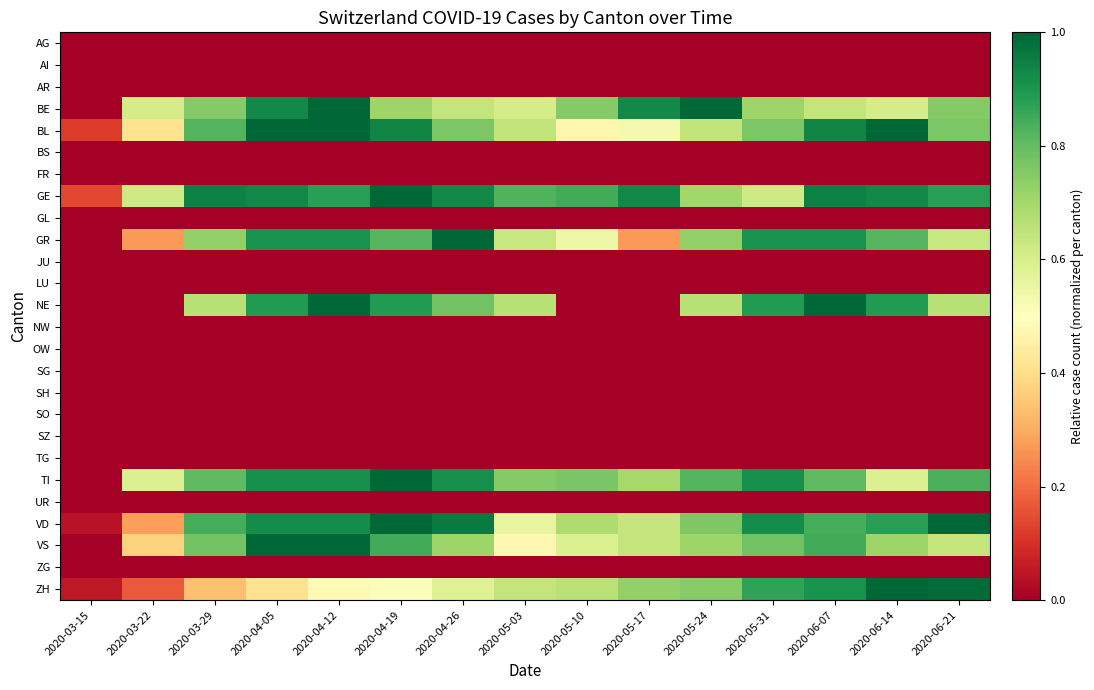

Reading left to right, list all the values displayed in this chart.

AG: 2020-03-15=0.0	2020-03-22=0.0	2020-03-29=0.0	2020-04-05=0.0	2020-04-12=0.0	2020-04-19=0.0	2020-04-26=0.0	2020-05-03=0.0	2020-05-10=0.0	2020-05-17=0.0	2020-05-24=0.0	2020-05-31=0.0	2020-06-07=0.0	2020-06-14=0.0	2020-06-21=0.0
AI: 2020-03-15=0.0	2020-03-22=0.0	2020-03-29=0.0	2020-04-05=0.0	2020-04-12=0.0	2020-04-19=0.0	2020-04-26=0.0	2020-05-03=0.0	2020-05-10=0.0	2020-05-17=0.0	2020-05-24=0.0	2020-05-31=0.0	2020-06-07=0.0	2020-06-14=0.0	2020-06-21=0.0
AR: 2020-03-15=0.0	2020-03-22=0.0	2020-03-29=0.0	2020-04-05=0.0	2020-04-12=0.0	2020-04-19=0.0	2020-04-26=0.0	2020-05-03=0.0	2020-05-10=0.0	2020-05-17=0.0	2020-05-24=0.0	2020-05-31=0.0	2020-06-07=0.0	2020-06-14=0.0	2020-06-21=0.0
BE: 2020-03-15=0.0	2020-03-22=0.6	2020-03-29=0.8	2020-04-05=0.9	2020-04-12=1.0	2020-04-19=0.7	2020-04-26=0.6	2020-05-03=0.6	2020-05-10=0.8	2020-05-17=0.9	2020-05-24=1.0	2020-05-31=0.7	2020-06-07=0.6	2020-06-14=0.6	2020-06-21=0.8
BL: 2020-03-15=0.1	2020-03-22=0.4	2020-03-29=0.8	2020-04-05=1.0	2020-04-12=1.0	2020-04-19=0.9	2020-04-26=0.8	2020-05-03=0.6	2020-05-10=0.5	2020-05-17=0.5	2020-05-24=0.6	2020-05-31=0.8	2020-06-07=0.9	2020-06-14=1.0	2020-06-21=0.8
BS: 2020-03-15=0.0	2020-03-22=0.0	2020-03-29=0.0	2020-04-05=0.0	2020-04-12=0.0	2020-04-19=0.0	2020-04-26=0.0	2020-05-03=0.0	2020-05-10=0.0	2020-05-17=0.0	2020-05-24=0.0	2020-05-31=0.0	2020-06-07=0.0	2020-06-14=0.0	2020-06-21=0.0
FR: 2020-03-15=0.0	2020-03-22=0.0	2020-03-29=0.0	2020-04-05=0.0	2020-04-12=0.0	2020-04-19=0.0	2020-04-26=0.0	2020-05-03=0.0	2020-05-10=0.0	2020-05-17=0.0	2020-05-24=0.0	2020-05-31=0.0	2020-06-07=0.0	2020-06-14=0.0	2020-06-21=0.0
GE: 2020-03-15=0.1	2020-03-22=0.6	2020-03-29=0.9	2020-04-05=0.9	2020-04-12=0.9	2020-04-19=1.0	2020-04-26=0.9	2020-05-03=0.8	2020-05-10=0.8	2020-05-17=0.9	2020-05-24=0.7	2020-05-31=0.6	2020-06-07=0.9	2020-06-14=0.9	2020-06-21=0.9
GL: 2020-03-15=0.0	2020-03-22=0.0	2020-03-29=0.0	2020-04-05=0.0	2020-04-12=0.0	2020-04-19=0.0	2020-04-26=0.0	2020-05-03=0.0	2020-05-10=0.0	2020-05-17=0.0	2020-05-24=0.0	2020-05-31=0.0	2020-06-07=0.0	2020-06-14=0.0	2020-06-21=0.0
GR: 2020-03-15=0.0	2020-03-22=0.3	2020-03-29=0.7	2020-04-05=0.9	2020-04-12=0.9	2020-04-19=0.8	2020-04-26=1.0	2020-05-03=0.6	2020-05-10=0.5	2020-05-17=0.3	2020-05-24=0.7	2020-05-31=0.9	2020-06-07=0.9	2020-06-14=0.8	2020-06-21=0.6
JU: 2020-03-15=0.0	2020-03-22=0.0	2020-03-29=0.0	2020-04-05=0.0	2020-04-12=0.0	2020-04-19=0.0	2020-04-26=0.0	2020-05-03=0.0	2020-05-10=0.0	2020-05-17=0.0	2020-05-24=0.0	2020-05-31=0.0	2020-06-07=0.0	2020-06-14=0.0	2020-06-21=0.0
LU: 2020-03-15=0.0	2020-03-22=0.0	2020-03-29=0.0	2020-04-05=0.0	2020-04-12=0.0	2020-04-19=0.0	2020-04-26=0.0	2020-05-03=0.0	2020-05-10=0.0	2020-05-17=0.0	2020-05-24=0.0	2020-05-31=0.0	2020-06-07=0.0	2020-06-14=0.0	2020-06-21=0.0
NE: 2020-03-15=0.0	2020-03-22=0.0	2020-03-29=0.7	2020-04-05=0.9	2020-04-12=1.0	2020-04-19=0.9	2020-04-26=0.8	2020-05-03=0.7	2020-05-10=0.0	2020-05-17=0.0	2020-05-24=0.7	2020-05-31=0.9	2020-06-07=1.0	2020-06-14=0.9	2020-06-21=0.7
NW: 2020-03-15=0.0	2020-03-22=0.0	2020-03-29=0.0	2020-04-05=0.0	2020-04-12=0.0	2020-04-19=0.0	2020-04-26=0.0	2020-05-03=0.0	2020-05-10=0.0	2020-05-17=0.0	2020-05-24=0.0	2020-05-31=0.0	2020-06-07=0.0	2020-06-14=0.0	2020-06-21=0.0
OW: 2020-03-15=0.0	2020-03-22=0.0	2020-03-29=0.0	2020-04-05=0.0	2020-04-12=0.0	2020-04-19=0.0	2020-04-26=0.0	2020-05-03=0.0	2020-05-10=0.0	2020-05-17=0.0	2020-05-24=0.0	2020-05-31=0.0	2020-06-07=0.0	2020-06-14=0.0	2020-06-21=0.0
SG: 2020-03-15=0.0	2020-03-22=0.0	2020-03-29=0.0	2020-04-05=0.0	2020-04-12=0.0	2020-04-19=0.0	2020-04-26=0.0	2020-05-03=0.0	2020-05-10=0.0	2020-05-17=0.0	2020-05-24=0.0	2020-05-31=0.0	2020-06-07=0.0	2020-06-14=0.0	2020-06-21=0.0
SH: 2020-03-15=0.0	2020-03-22=0.0	2020-03-29=0.0	2020-04-05=0.0	2020-04-12=0.0	2020-04-19=0.0	2020-04-26=0.0	2020-05-03=0.0	2020-05-10=0.0	2020-05-17=0.0	2020-05-24=0.0	2020-05-31=0.0	2020-06-07=0.0	2020-06-14=0.0	2020-06-21=0.0
SO: 2020-03-15=0.0	2020-03-22=0.0	2020-03-29=0.0	2020-04-05=0.0	2020-04-12=0.0	2020-04-19=0.0	2020-04-26=0.0	2020-05-03=0.0	2020-05-10=0.0	2020-05-17=0.0	2020-05-24=0.0	2020-05-31=0.0	2020-06-07=0.0	2020-06-14=0.0	2020-06-21=0.0
SZ: 2020-03-15=0.0	2020-03-22=0.0	2020-03-29=0.0	2020-04-05=0.0	2020-04-12=0.0	2020-04-19=0.0	2020-04-26=0.0	2020-05-03=0.0	2020-05-10=0.0	2020-05-17=0.0	2020-05-24=0.0	2020-05-31=0.0	2020-06-07=0.0	2020-06-14=0.0	2020-06-21=0.0
TG: 2020-03-15=0.0	2020-03-22=0.0	2020-03-29=0.0	2020-04-05=0.0	2020-04-12=0.0	2020-04-19=0.0	2020-04-26=0.0	2020-05-03=0.0	2020-05-10=0.0	2020-05-17=0.0	2020-05-24=0.0	2020-05-31=0.0	2020-06-07=0.0	2020-06-14=0.0	2020-06-21=0.0
TI: 2020-03-15=0.0	2020-03-22=0.6	2020-03-29=0.8	2020-04-05=0.9	2020-04-12=0.9	2020-04-19=1.0	2020-04-26=0.9	2020-05-03=0.8	2020-05-10=0.8	2020-05-17=0.7	2020-05-24=0.8	2020-05-31=0.9	2020-06-07=0.8	2020-06-14=0.6	2020-06-21=0.8
UR: 2020-03-15=0.0	2020-03-22=0.0	2020-03-29=0.0	2020-04-05=0.0	2020-04-12=0.0	2020-04-19=0.0	2020-04-26=0.0	2020-05-03=0.0	2020-05-10=0.0	2020-05-17=0.0	2020-05-24=0.0	2020-05-31=0.0	2020-06-07=0.0	2020-06-14=0.0	2020-06-21=0.0
VD: 2020-03-15=0.0	2020-03-22=0.3	2020-03-29=0.8	2020-04-05=0.9	2020-04-12=0.9	2020-04-19=1.0	2020-04-26=1.0	2020-05-03=0.6	2020-05-10=0.7	2020-05-17=0.6	2020-05-24=0.8	2020-05-31=0.9	2020-06-07=0.8	2020-06-14=0.9	2020-06-21=1.0
VS: 2020-03-15=0.0	2020-03-22=0.4	2020-03-29=0.8	2020-04-05=1.0	2020-04-12=1.0	2020-04-19=0.8	2020-04-26=0.7	2020-05-03=0.5	2020-05-10=0.6	2020-05-17=0.6	2020-05-24=0.7	2020-05-31=0.8	2020-06-07=0.8	2020-06-14=0.7	2020-06-21=0.6
ZG: 2020-03-15=0.0	2020-03-22=0.0	2020-03-29=0.0	2020-04-05=0.0	2020-04-12=0.0	2020-04-19=0.0	2020-04-26=0.0	2020-05-03=0.0	2020-05-10=0.0	2020-05-17=0.0	2020-05-24=0.0	2020-05-31=0.0	2020-06-07=0.0	2020-06-14=0.0	2020-06-21=0.0
ZH: 2020-03-15=0.1	2020-03-22=0.2	2020-03-29=0.3	2020-04-05=0.4	2020-04-12=0.5	2020-04-19=0.5	2020-04-26=0.6	2020-05-03=0.6	2020-05-10=0.7	2020-05-17=0.7	2020-05-24=0.7	2020-05-31=0.9	2020-06-07=0.9	2020-06-14=1.0	2020-06-21=1.0